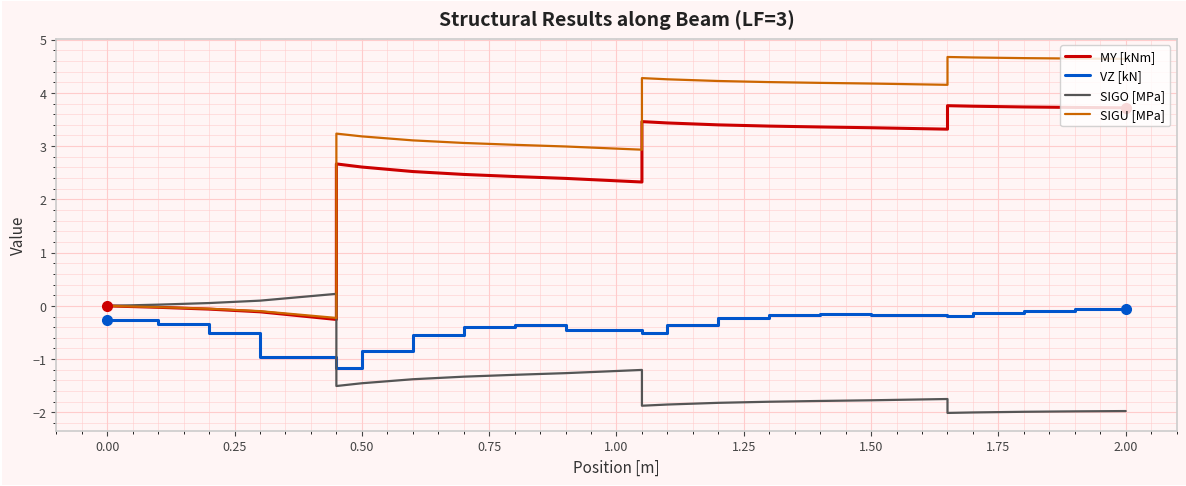

Reading right to left, transcribe all the data shown in this chart.

MY [kNm]: 3.7	3.7	3.7	3.7	3.7	3.7	3.7	3.8	3.3	3.3	3.3	3.4	3.4	3.4	3.4	3.4	3.4	3.4	3.4	3.5	2.3	2.4	2.4	2.4	2.4	2.5	2.5	2.5	2.5	2.6	2.6	2.7	-0.3	-0.1	-0.1	-0.1	-0.1	-0.0	-0.0	-0.0
VZ [kN]: -0.1	-0.1	-0.1	-0.1	-0.1	-0.1	-0.2	-0.2	-0.2	-0.2	-0.1	-0.1	-0.2	-0.2	-0.2	-0.2	-0.4	-0.4	-0.5	-0.5	-0.5	-0.5	-0.4	-0.4	-0.4	-0.4	-0.5	-0.5	-0.8	-0.8	-1.2	-1.2	-1.0	-1.0	-0.5	-0.5	-0.3	-0.3	-0.3	-0.3
SIGO [MPa]: -2.0	-2.0	-2.0	-2.0	-2.0	-2.0	-2.0	-2.0	-1.7	-1.8	-1.8	-1.8	-1.8	-1.8	-1.8	-1.8	-1.8	-1.9	-1.9	-1.9	-1.2	-1.3	-1.3	-1.3	-1.3	-1.3	-1.3	-1.4	-1.4	-1.5	-1.5	-1.5	0.2	0.1	0.1	0.1	0.1	0.0	0.0	-0.0
SIGU [MPa]: 4.6	4.6	4.6	4.7	4.7	4.7	4.7	4.7	4.2	4.2	4.2	4.2	4.2	4.2	4.2	4.2	4.2	4.3	4.3	4.3	2.9	3.0	3.0	3.0	3.0	3.1	3.1	3.1	3.1	3.2	3.2	3.2	-0.2	-0.1	-0.1	-0.1	-0.1	-0.0	-0.0	-0.0